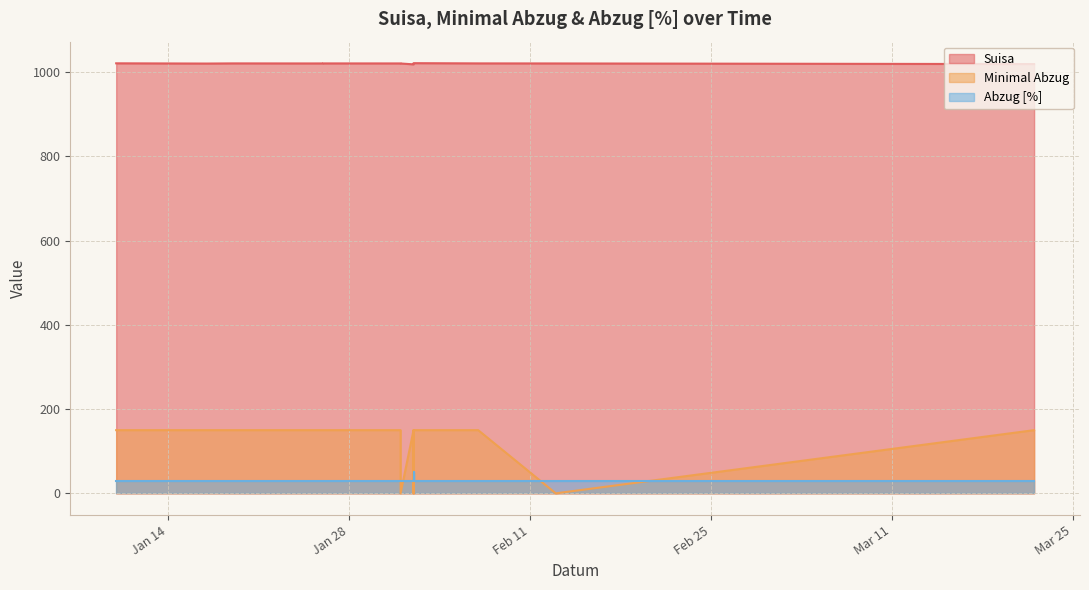

The Suisa series shows 1018.4 at 2025-02-02. True or false?

True